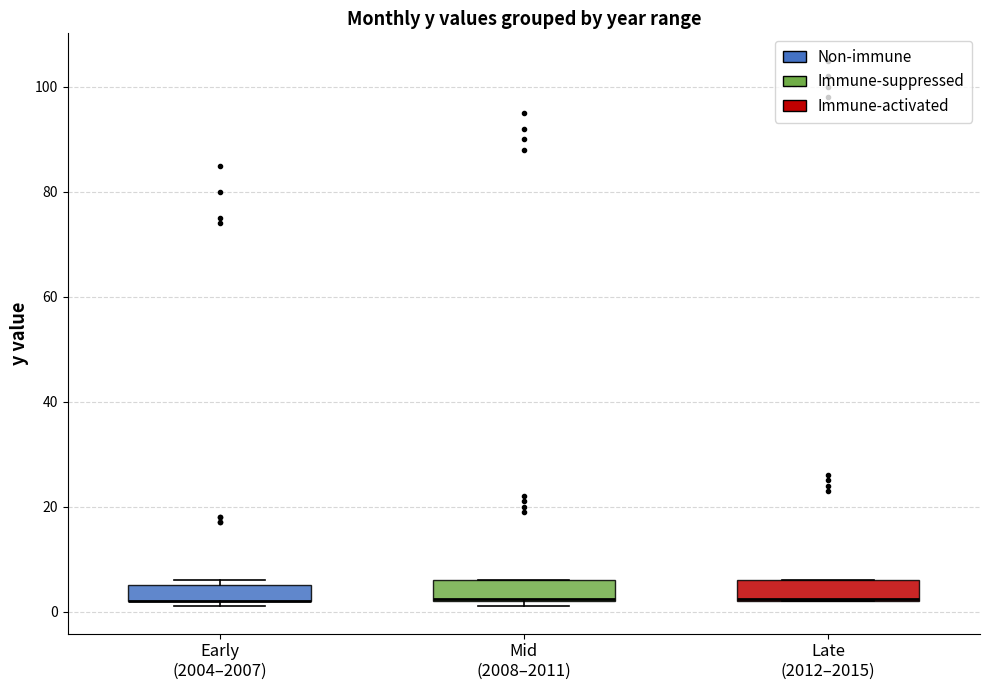

Reading left to right, transcribe this box plot: for each box, give where its median line is, the range the box spans, and where its two whiskers end, as read against the y-axis. The values are not printed on the chart, so give them approximately, as read against the axis.

Early (2004–2007): median 2 (drawn on the box's lower edge), box 2 to 6, whiskers 2 (just below the box's lower edge) to 6 (just above the box's upper edge)
Mid (2008–2011): median 2, box 2 to 6, whiskers 2 (just below the box's lower edge) to 6
Late (2012–2015): median 2, box 2 to 6, whiskers 2 to 6